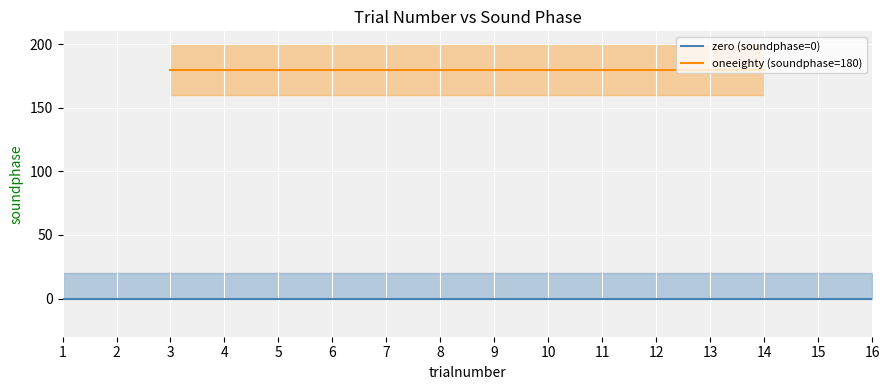

How many lines are shown in the chart?

2